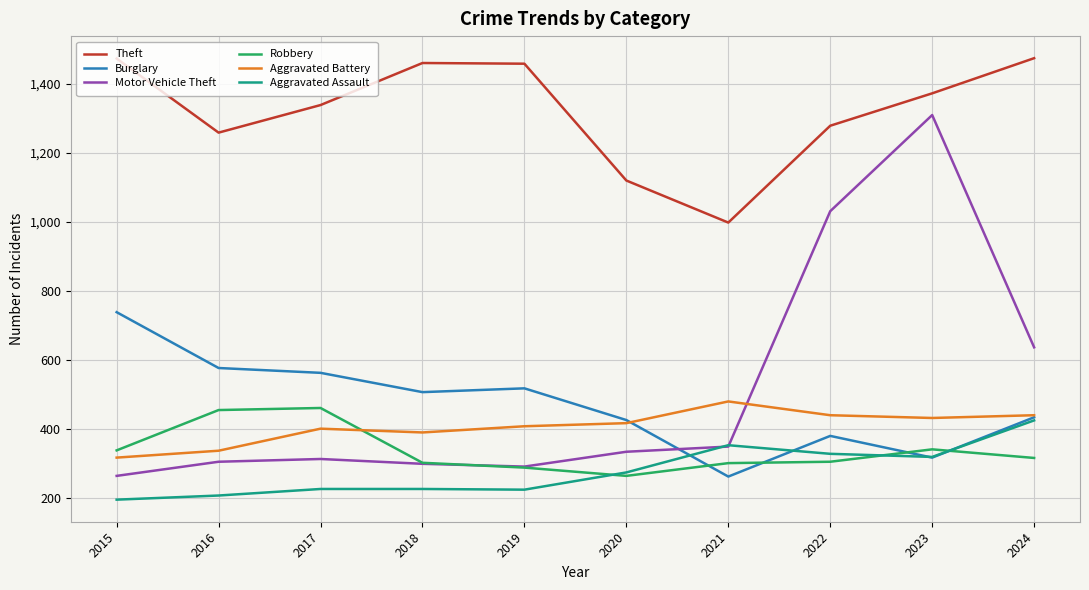

True or false: Burglary has more than 2 points higher than both neighbors.

False